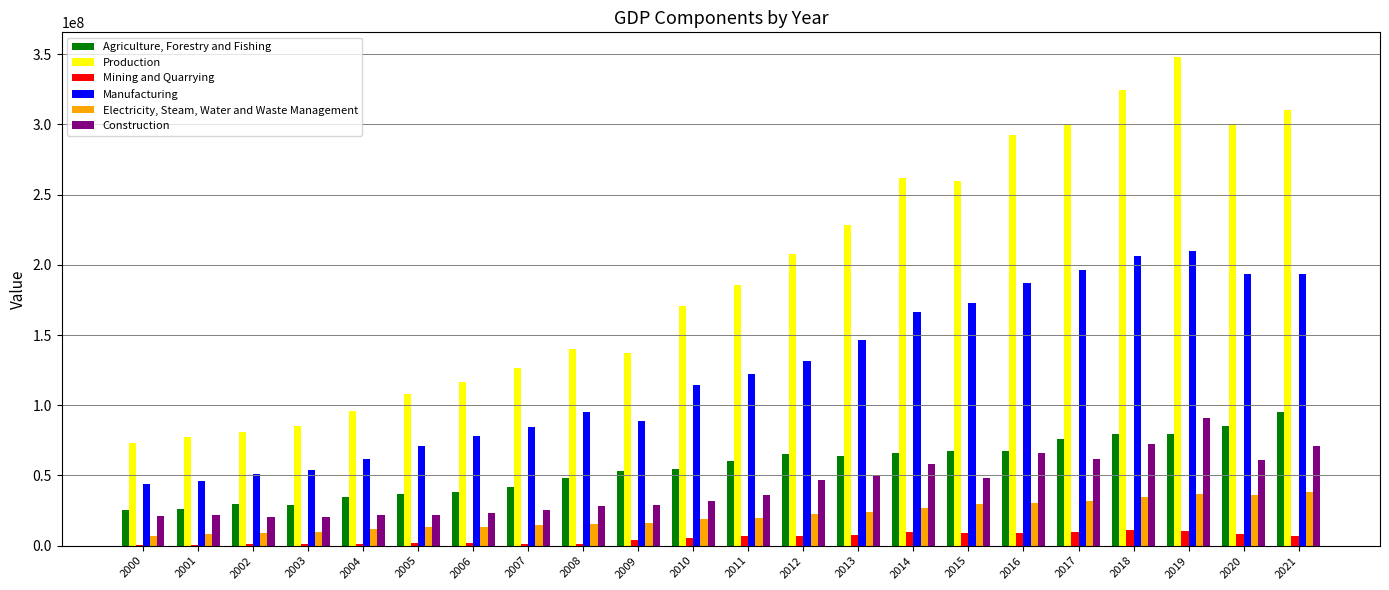

Which series changed the most between 2003 and 2018?

Production